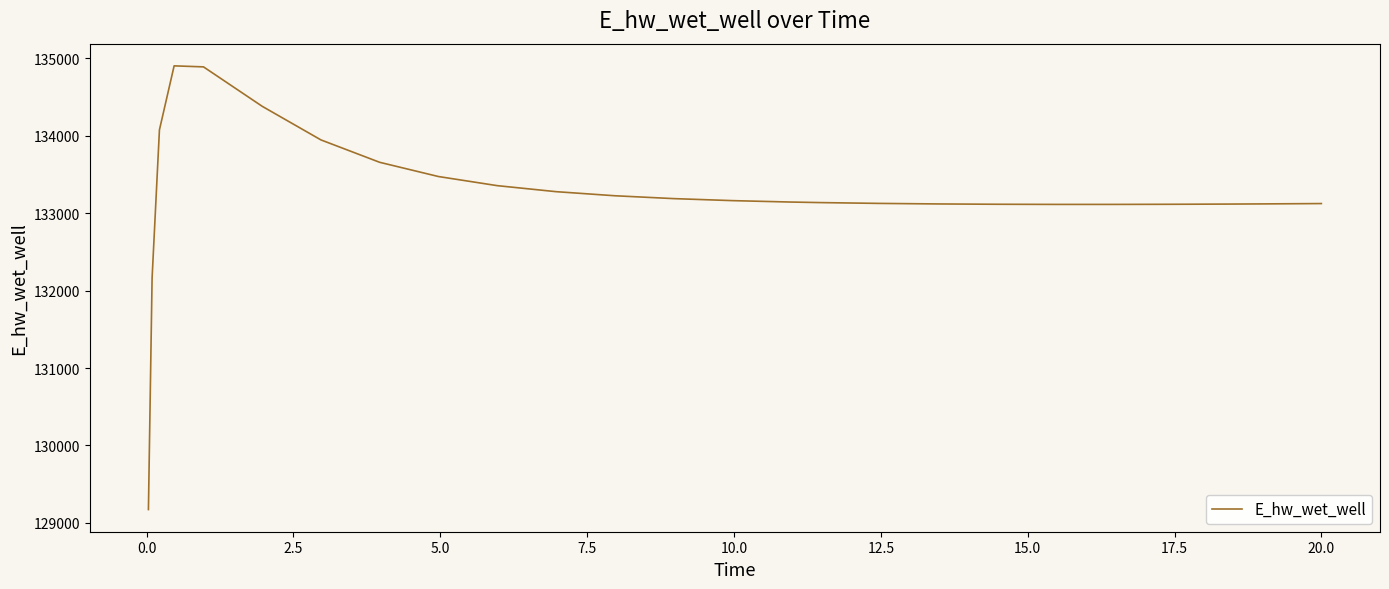

What is the difference between the maximum and minimum values?

5729.7